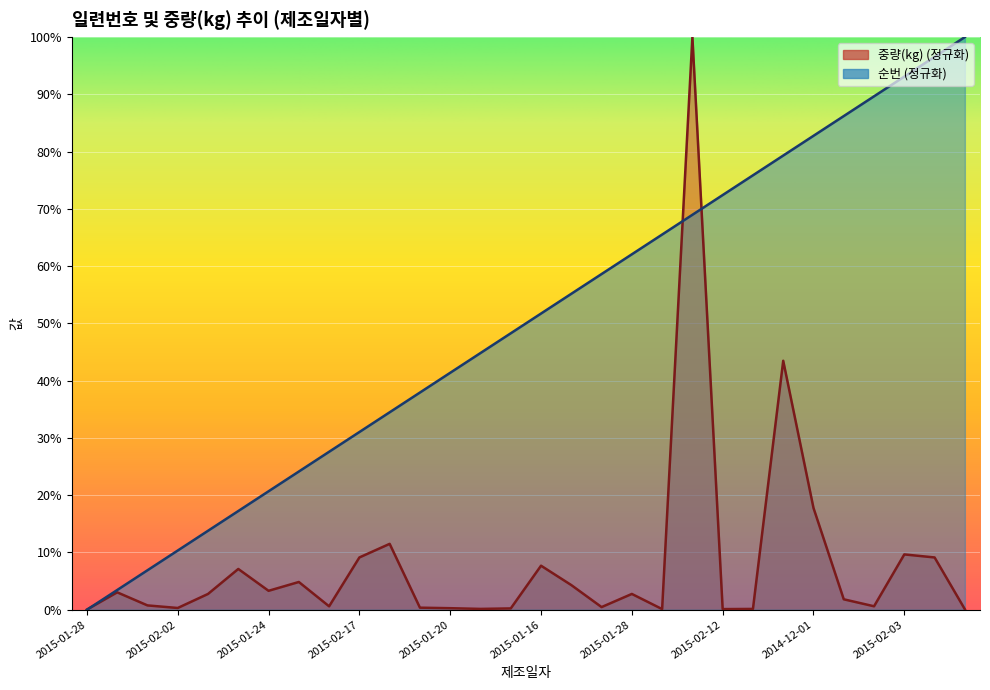

How many values in the 중량(kg) series are below 2?

15